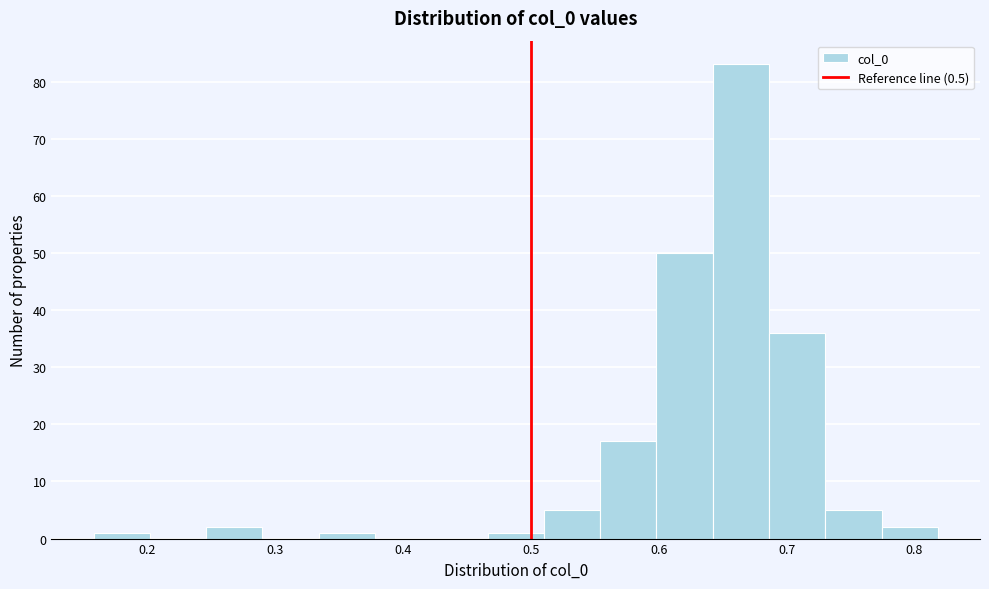

How tall is the bar that spans 0.60 to 0.64 on the x-axis? Neither the bar edges nor the heights are printed on the chart, so give them approximately, as read against the axes.

50